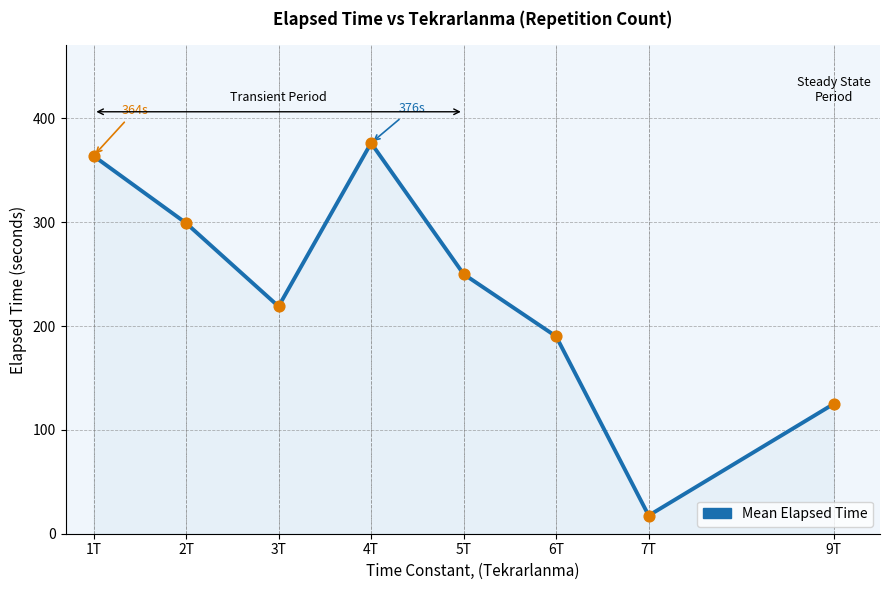

What is the ratio of the value at 4T to the value at 2T?

1.3